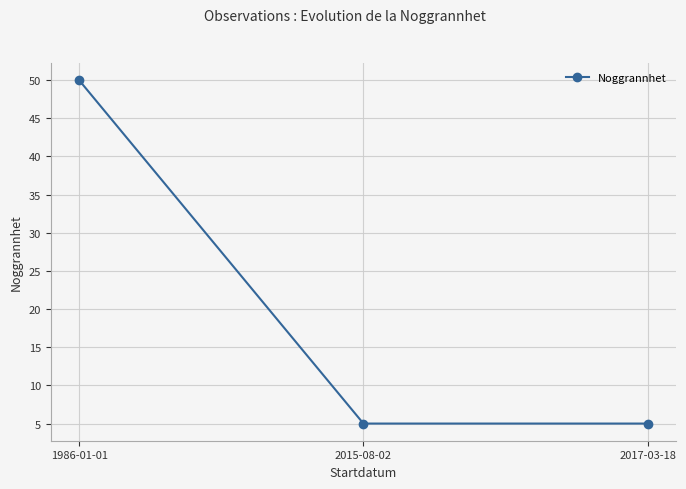

What is the average value?

20